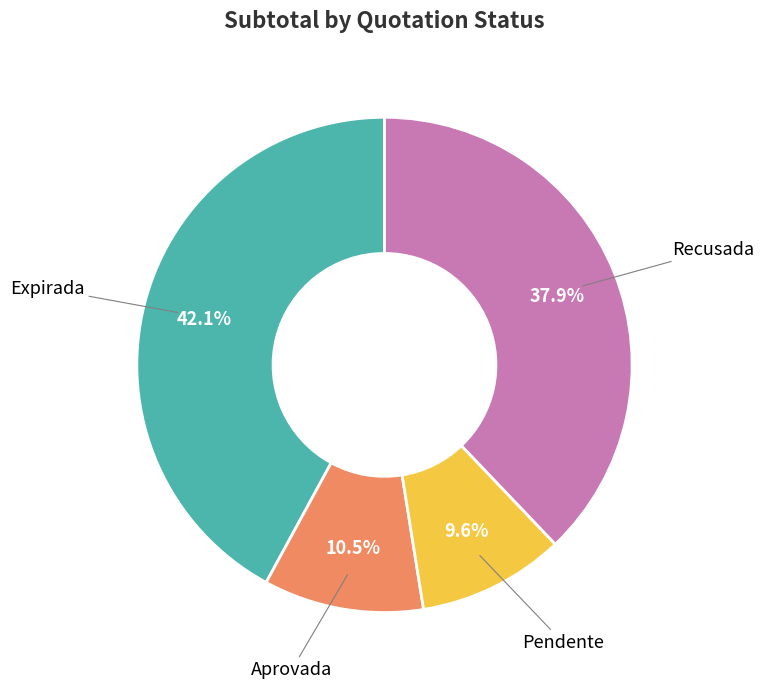

How many segments does this pie chart have?

4